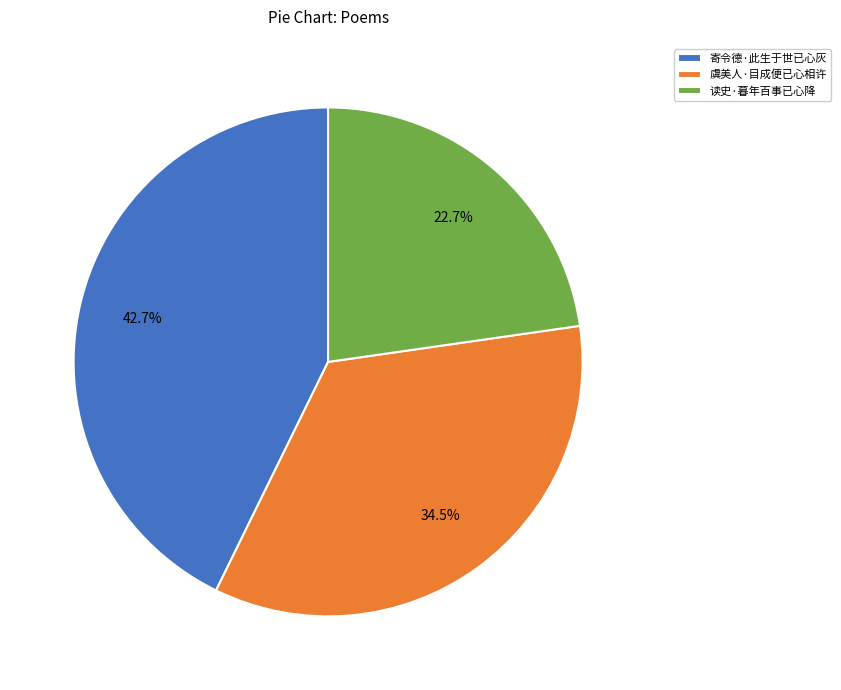

Approximately how many times larger is the value at 寄令德·此生于世已心灰 compared to 读史·暮年百事已心降?

1.9